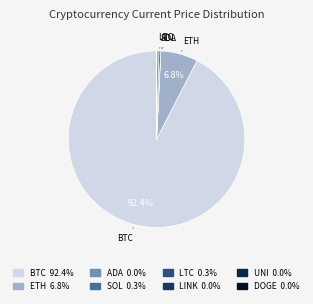

Rank the categories by value from lowest to highest.

doge, ada, uni, link, sol, ltc, eth, btc